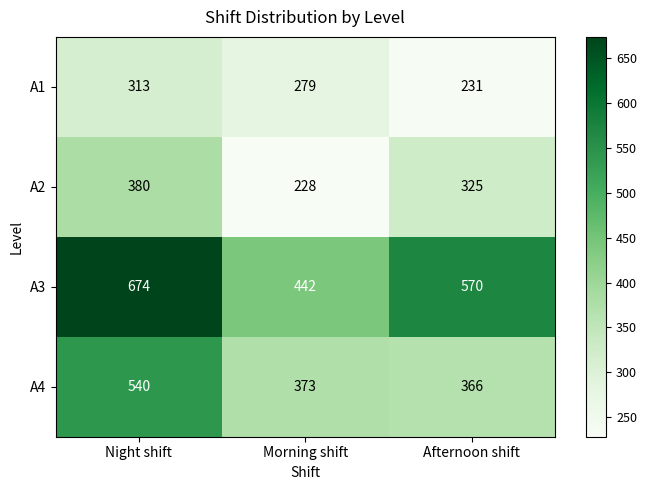

How many series are shown in this chart?

4